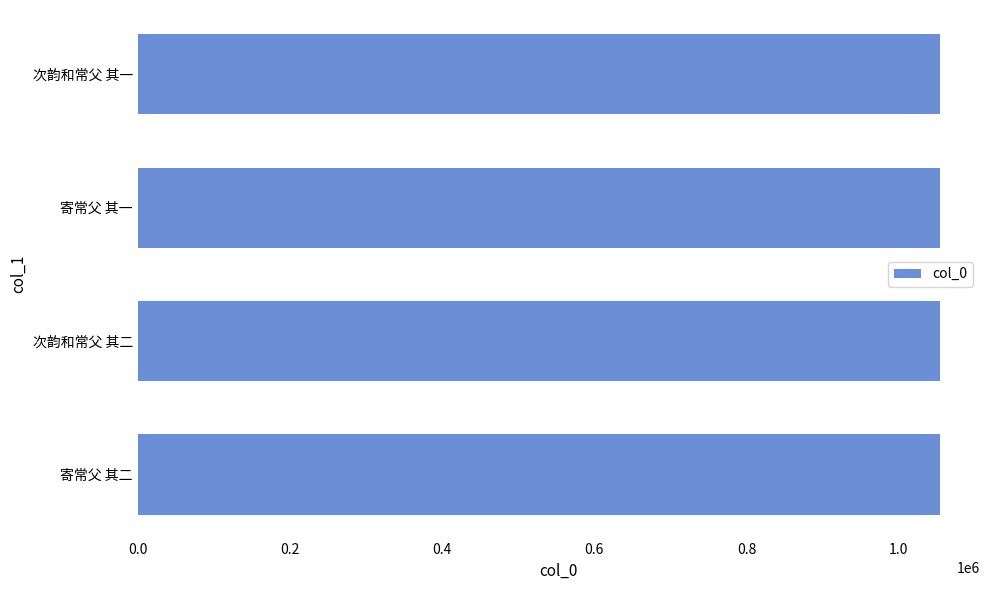

What is the average value?

1054113